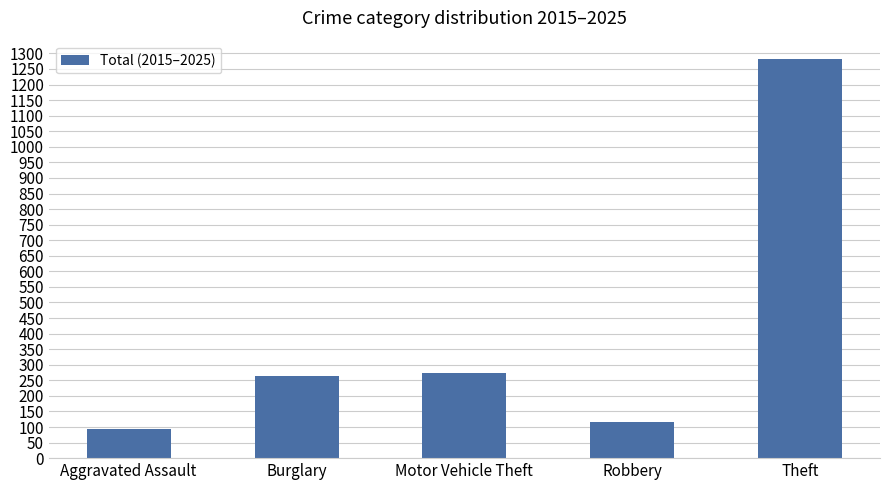

What is the average value?

405